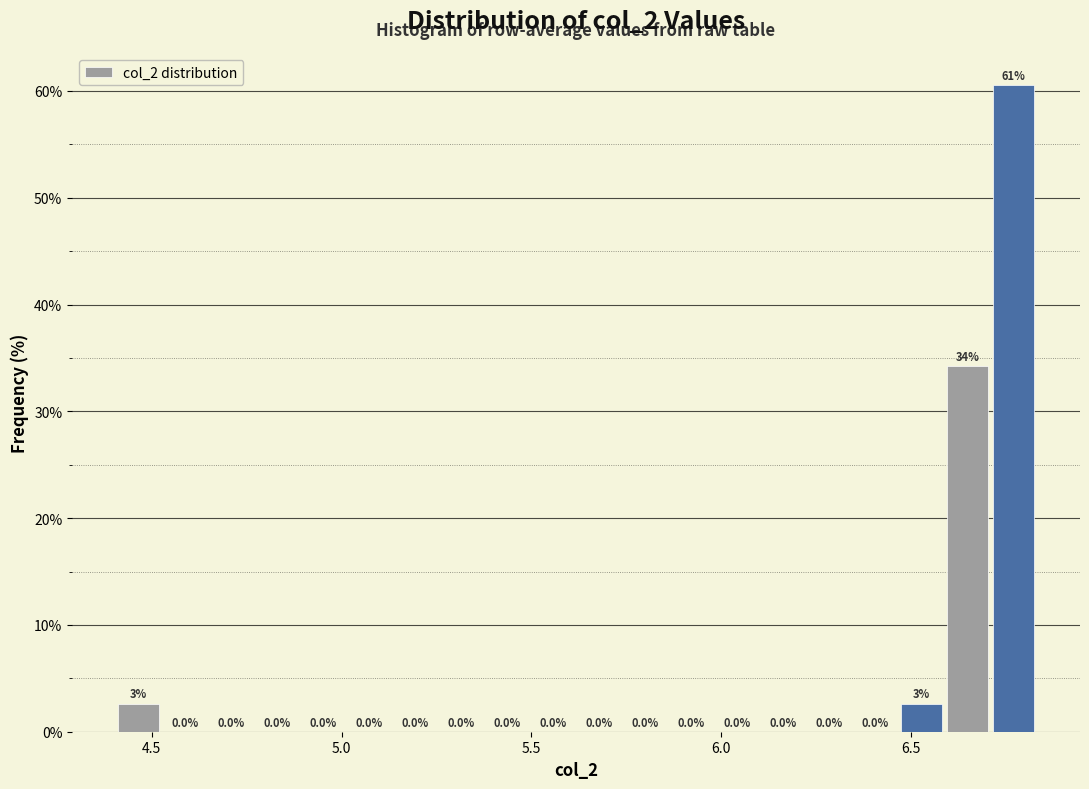

Read against the x-axis, roughly where is the centre of the tallest bar?

6.75